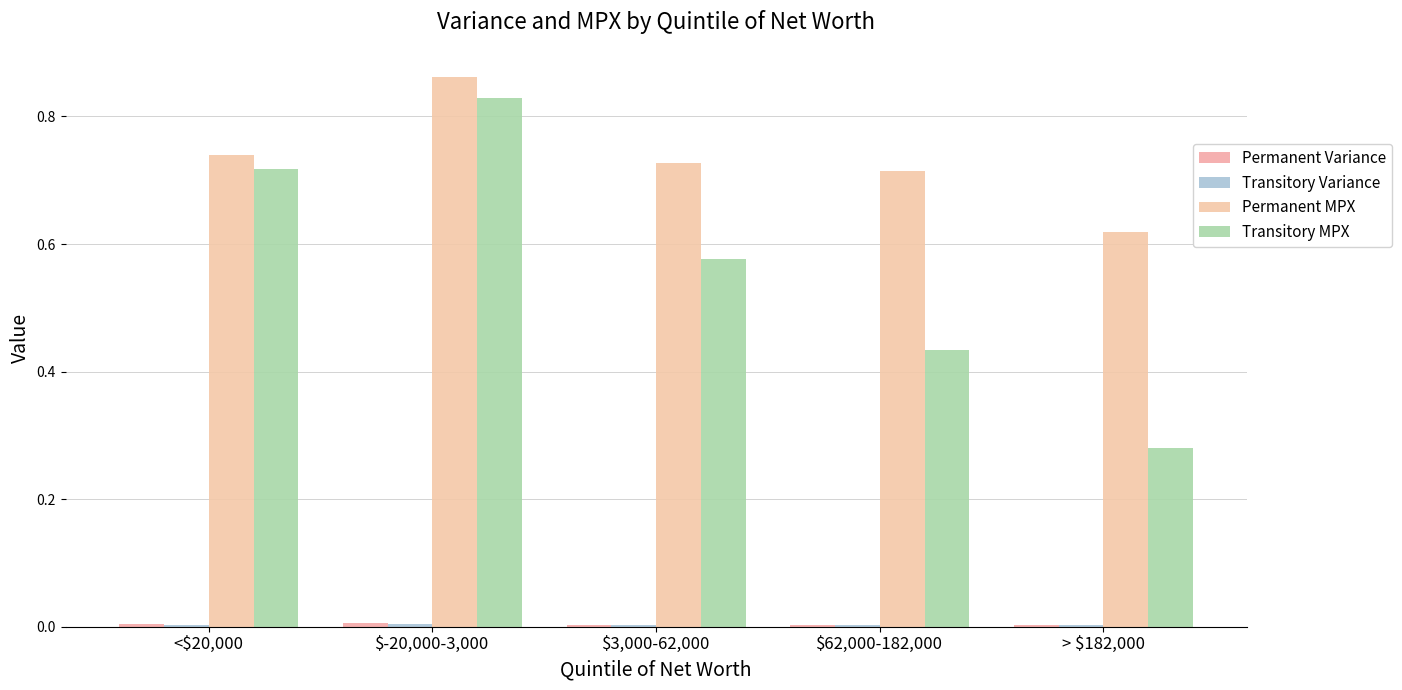

Rank the series by their maximum value, from highest to lowest.

Permanent MPX, Transitory MPX, Permanent Variance, Transitory Variance